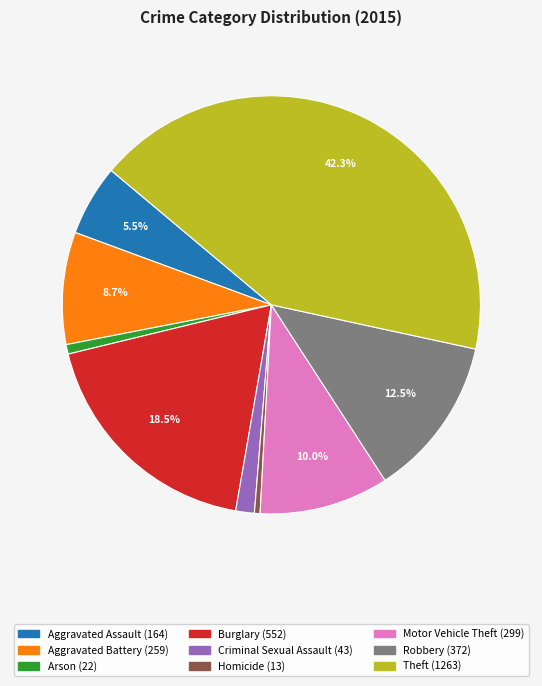

To the nearest percent, what is the combined percentage of Motor Vehicle Theft and Theft?

52%